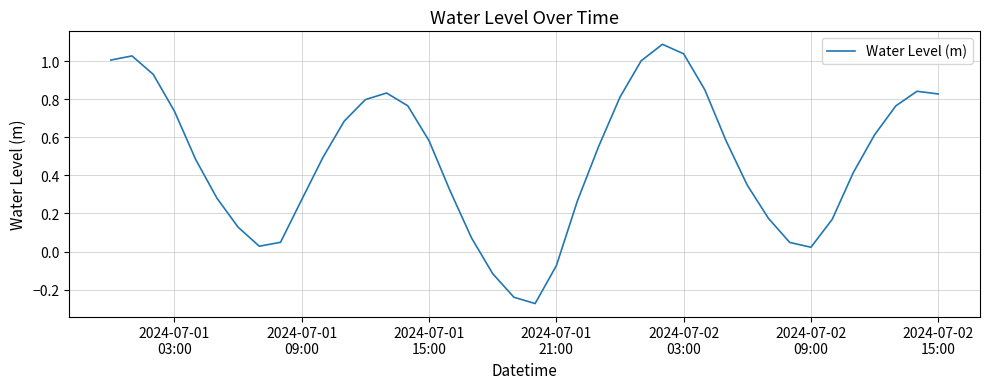

What is the difference between the maximum and minimum values?

1.4